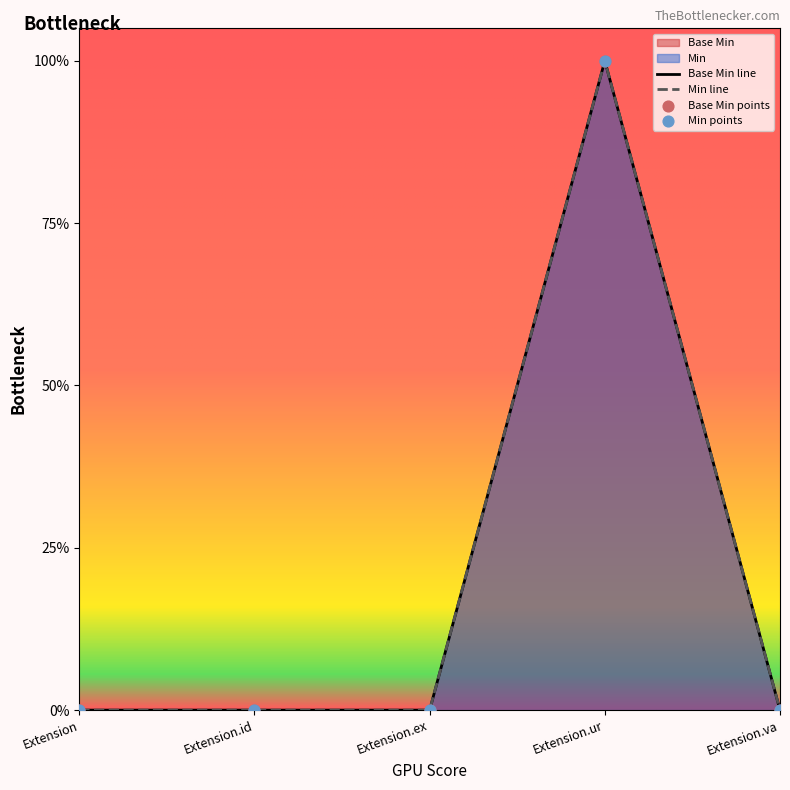

Is the value of Base Min at Extension greater than the value of Min at Extension.ur?

No